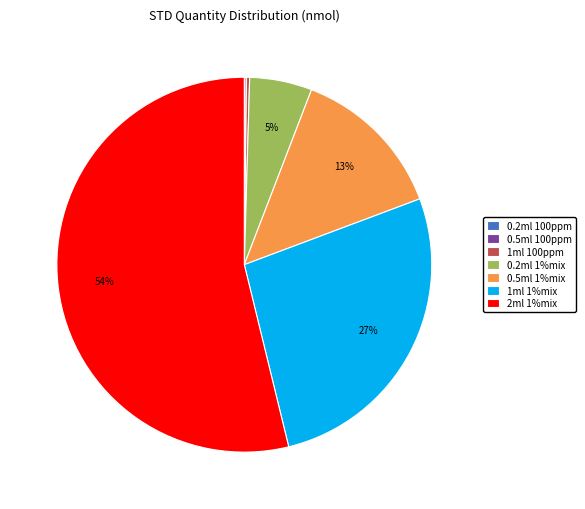

Between 0.2ml 1%mix and 2ml 1%mix, which is larger?

2ml 1%mix